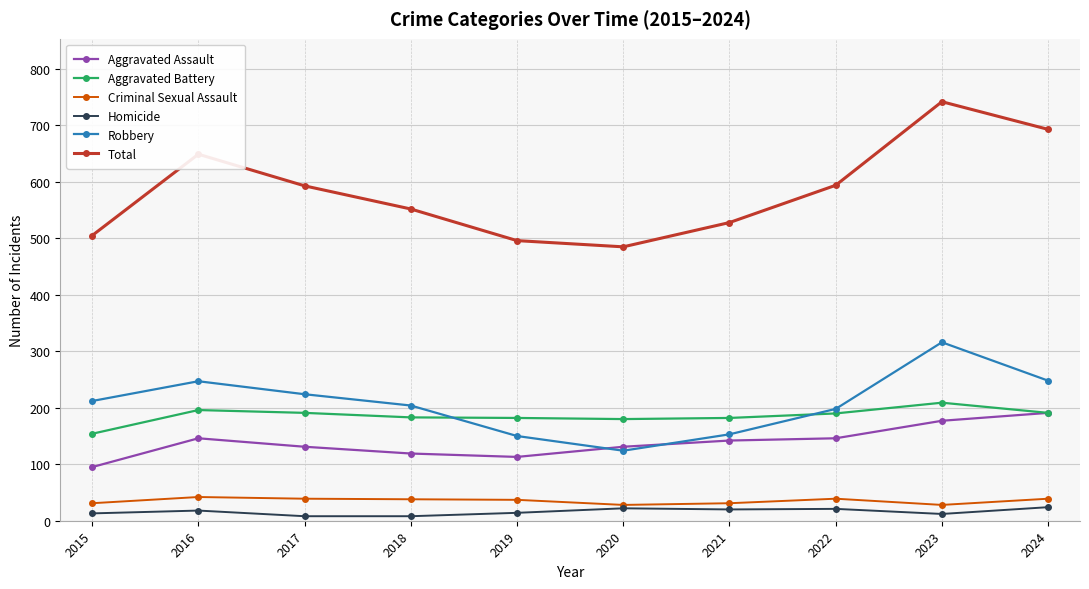

How many data points does each series have?

10